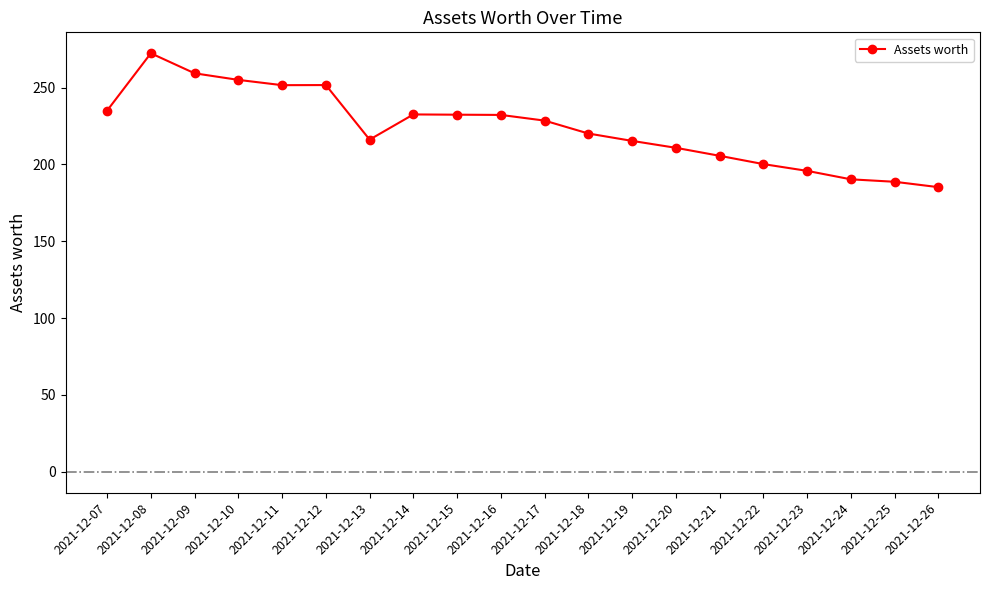

What is the value of the 1st point from the left?

235.0